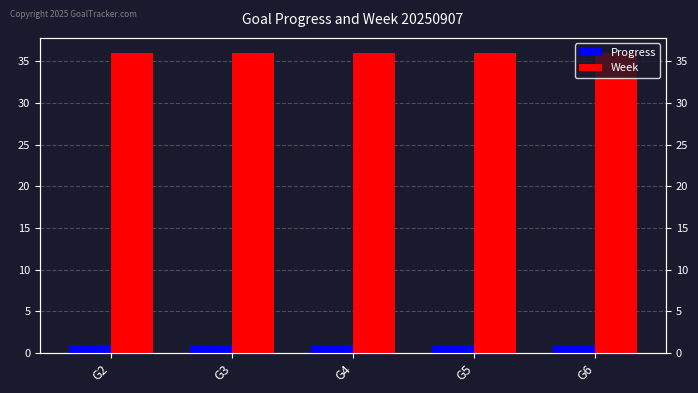

Are the bars grouped side by side (vs. stacked)?

Yes